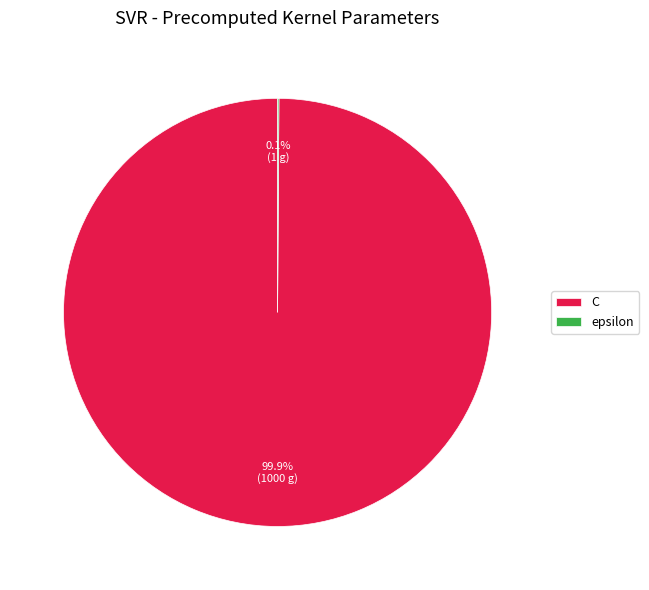

What percentage is NOT represented by C?

0.1%